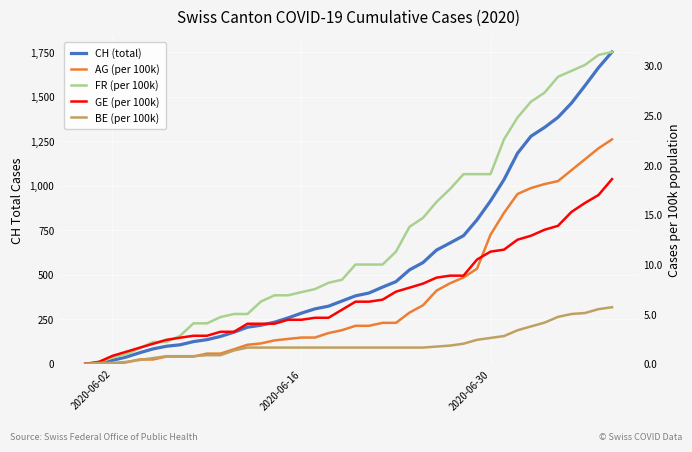

At how many categories does at least one series exceed 736?

11